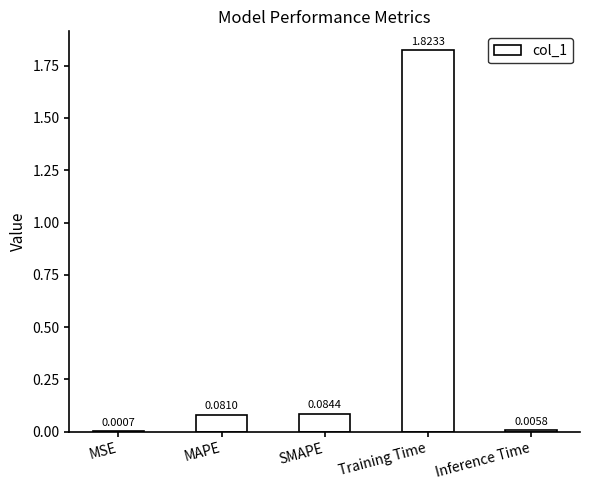

Which label corresponds to the largest value in the chart?

Training Time